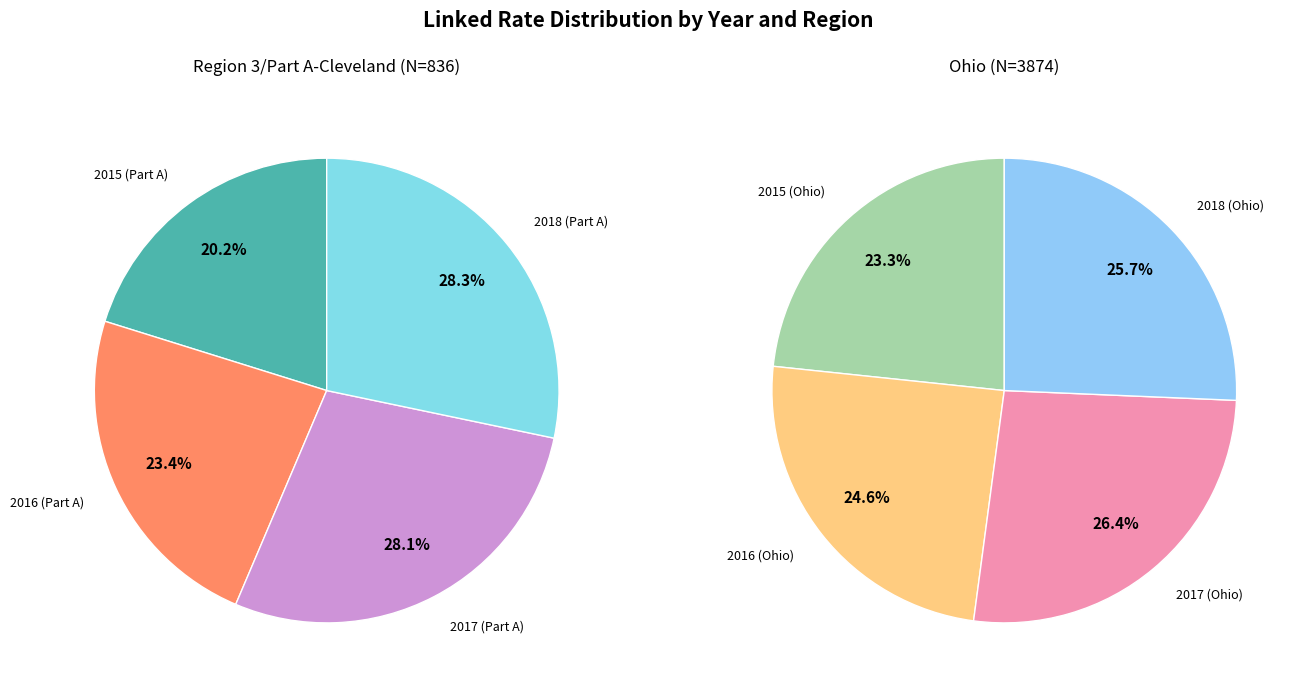

How many slices are in this pie chart?

8